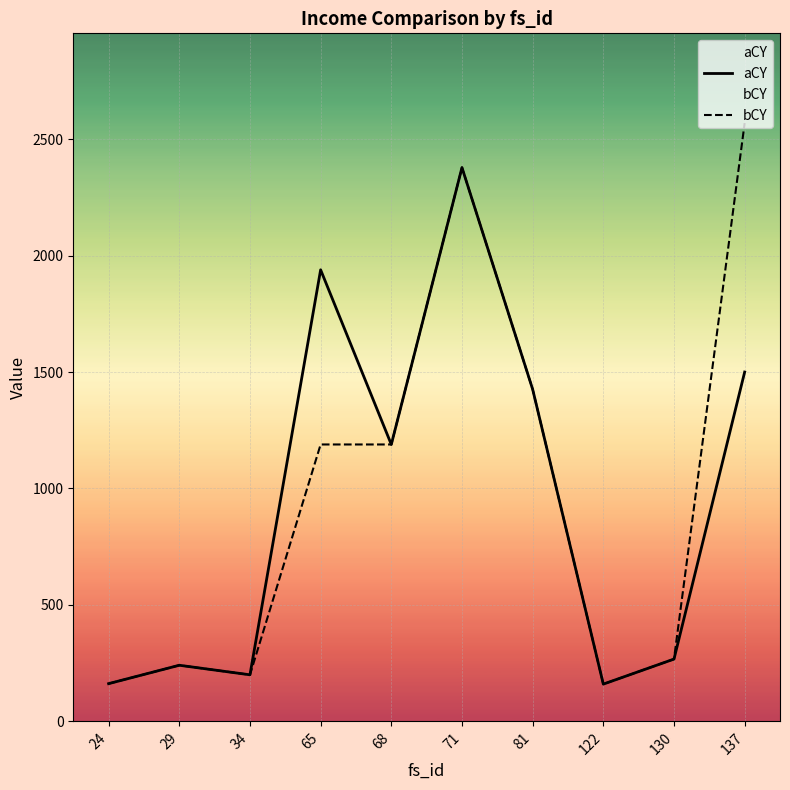

What is the value of the aCY point at the 6th from the left?

2378.0